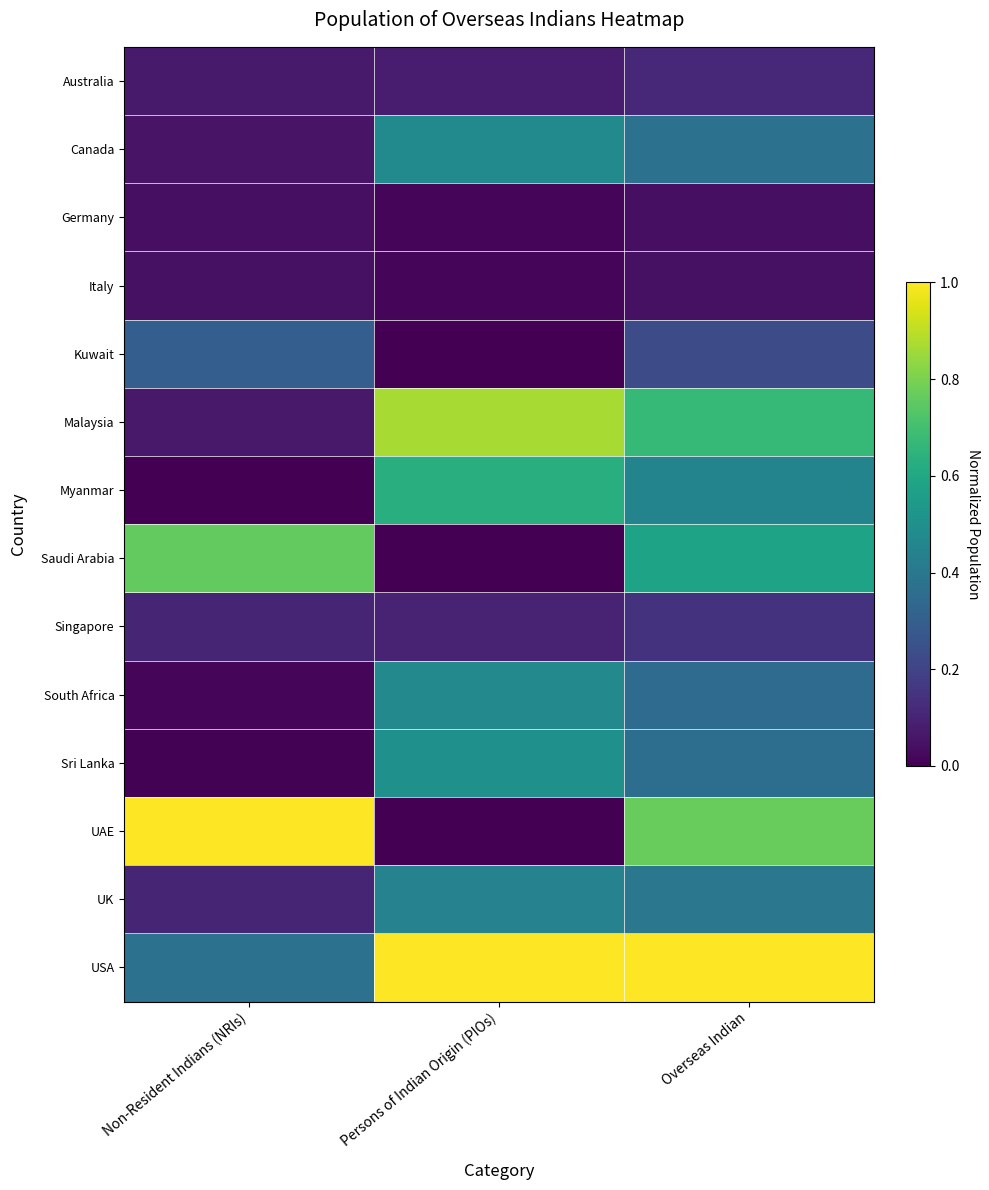

Reading left to right, transcribe all the data shown in this chart.

Australia: Non-Resident Indians (NRIs)=0.1	Persons of Indian Origin (PIOs)=0.1	Overseas Indian=0.1
Canada: Non-Resident Indians (NRIs)=0.1	Persons of Indian Origin (PIOs)=0.5	Overseas Indian=0.4
Germany: Non-Resident Indians (NRIs)=0.0	Persons of Indian Origin (PIOs)=0.0	Overseas Indian=0.0
Italy: Non-Resident Indians (NRIs)=0.0	Persons of Indian Origin (PIOs)=0.0	Overseas Indian=0.0
Kuwait: Non-Resident Indians (NRIs)=0.3	Persons of Indian Origin (PIOs)=0.0	Overseas Indian=0.2
Malaysia: Non-Resident Indians (NRIs)=0.1	Persons of Indian Origin (PIOs)=0.9	Overseas Indian=0.7
Myanmar: Non-Resident Indians (NRIs)=0.0	Persons of Indian Origin (PIOs)=0.6	Overseas Indian=0.5
Saudi Arabia: Non-Resident Indians (NRIs)=0.8	Persons of Indian Origin (PIOs)=0.0	Overseas Indian=0.6
Singapore: Non-Resident Indians (NRIs)=0.1	Persons of Indian Origin (PIOs)=0.1	Overseas Indian=0.1
South Africa: Non-Resident Indians (NRIs)=0.0	Persons of Indian Origin (PIOs)=0.5	Overseas Indian=0.3
Sri Lanka: Non-Resident Indians (NRIs)=0.0	Persons of Indian Origin (PIOs)=0.5	Overseas Indian=0.4
UAE: Non-Resident Indians (NRIs)=1.0	Persons of Indian Origin (PIOs)=0.0	Overseas Indian=0.8
UK: Non-Resident Indians (NRIs)=0.1	Persons of Indian Origin (PIOs)=0.4	Overseas Indian=0.4
USA: Non-Resident Indians (NRIs)=0.4	Persons of Indian Origin (PIOs)=1.0	Overseas Indian=1.0